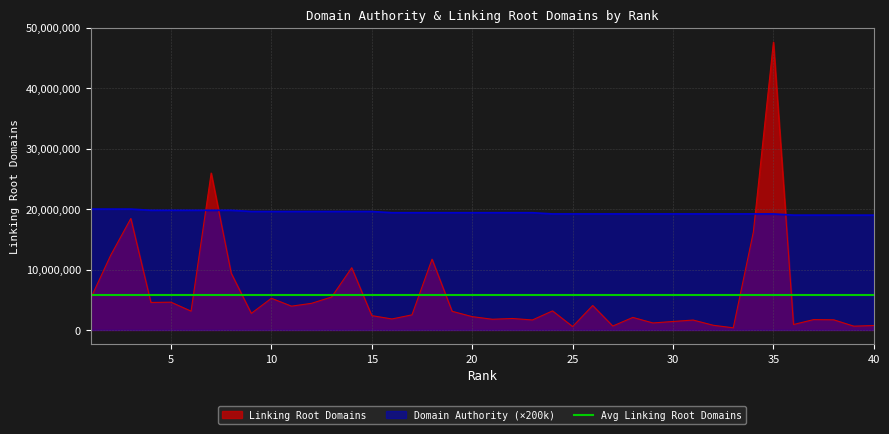

What is the maximum value for Linking Root Domains?

47623475